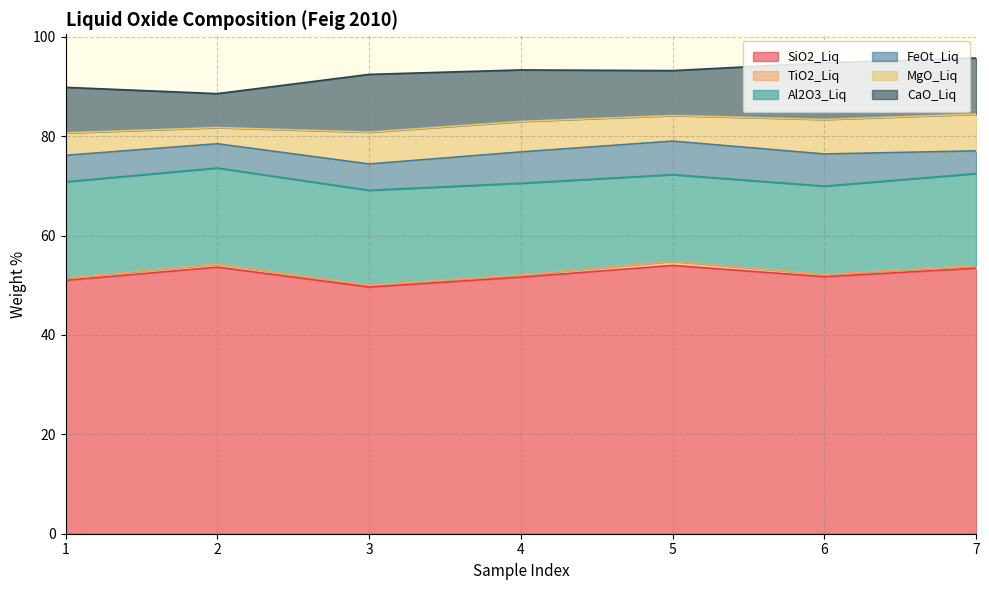

The value of SiO2_Liq at 0 is 53.4. True or false?

True